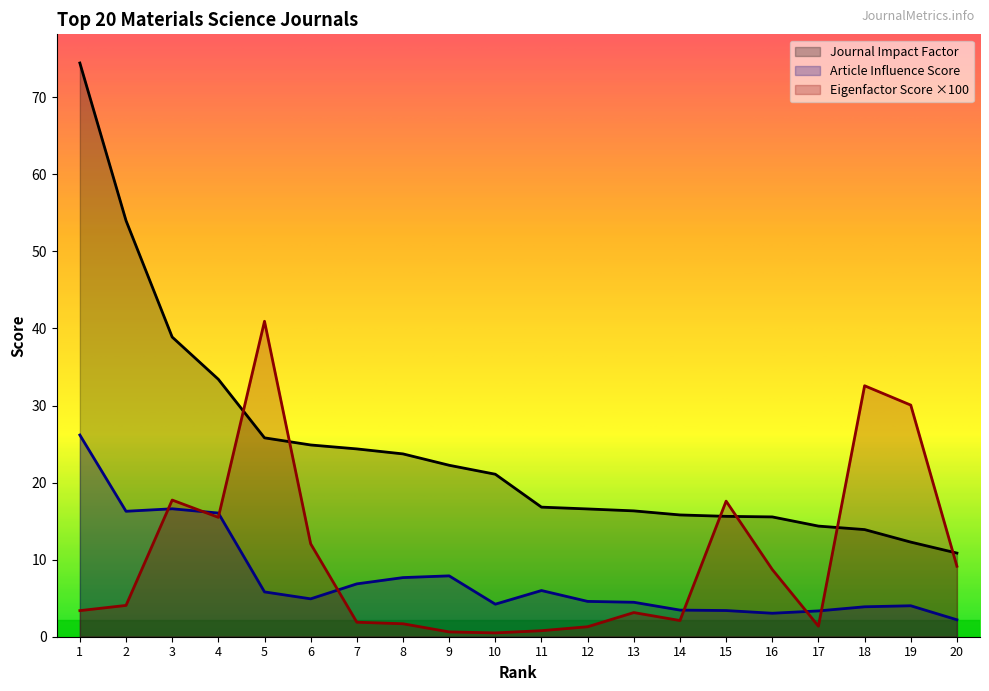

At which category does the chart reach its minimum across all series?

10